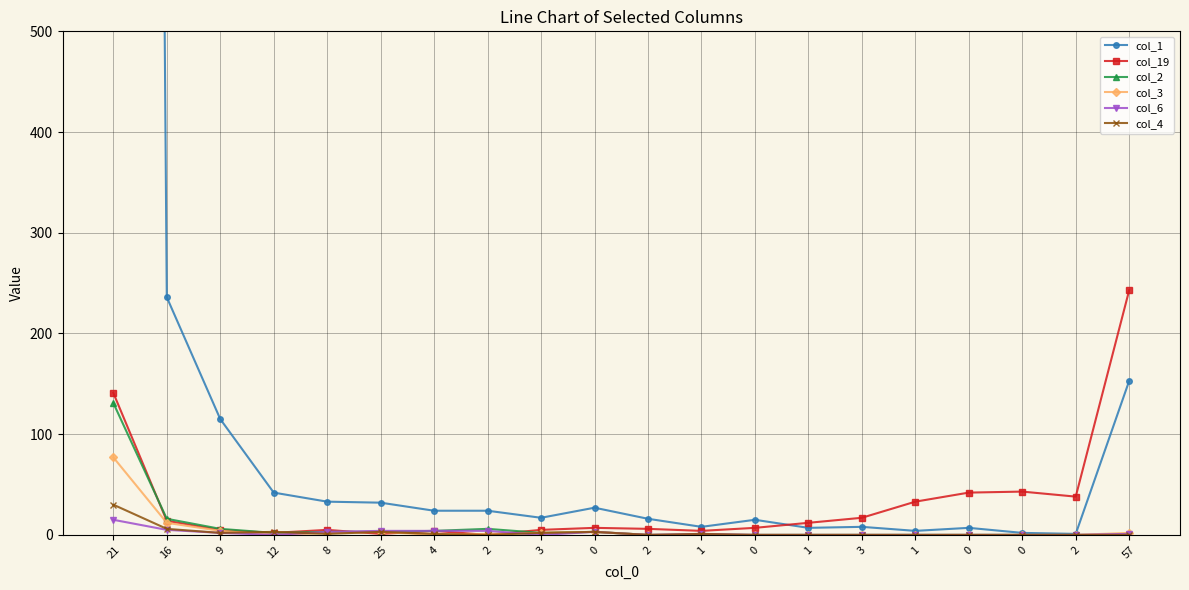

Which series has the largest range (max minus min)?

col_1